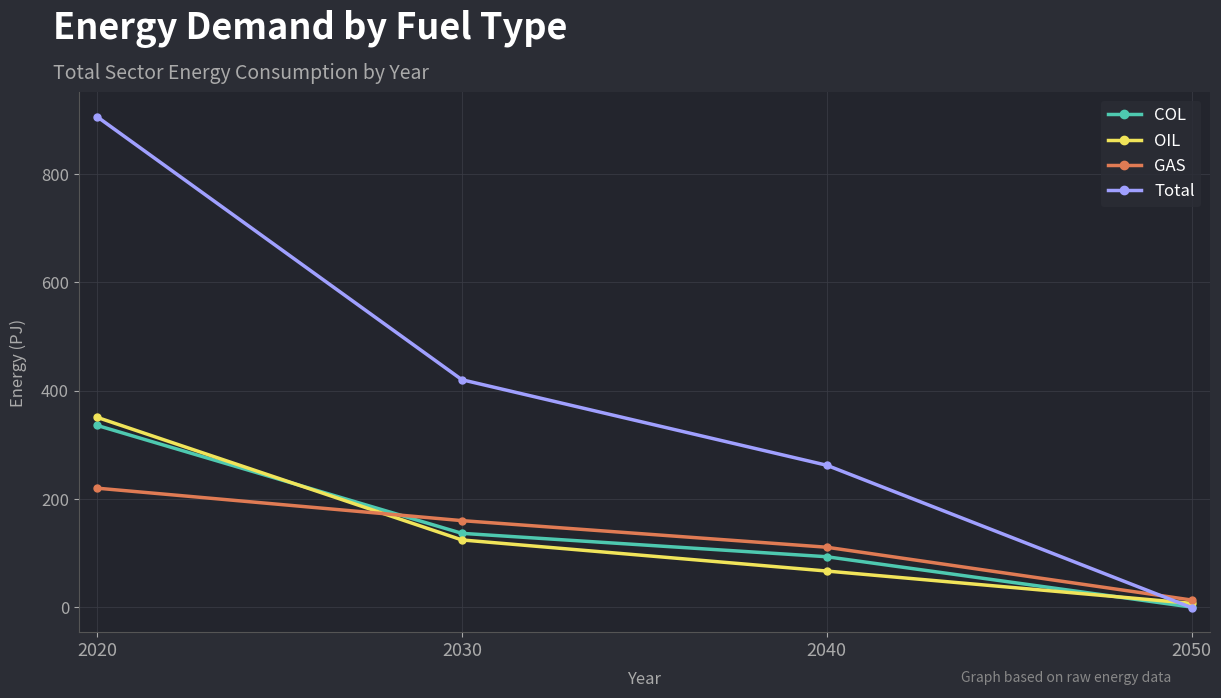

Read the COL value at 2040.

93.0